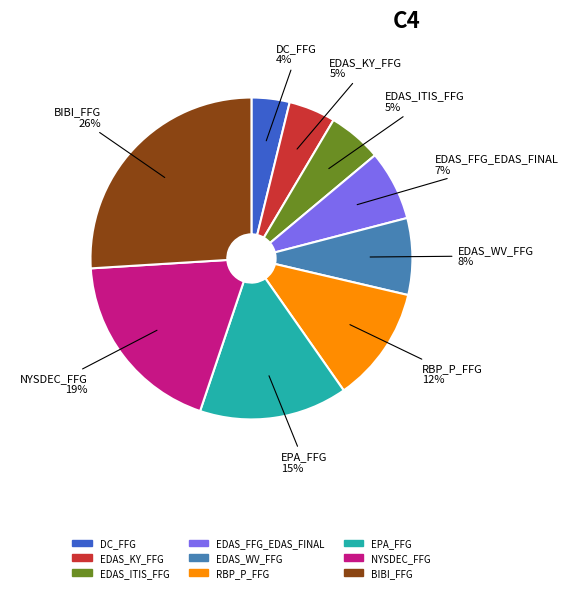

To the nearest percent, what is the average slice percentage?

11%